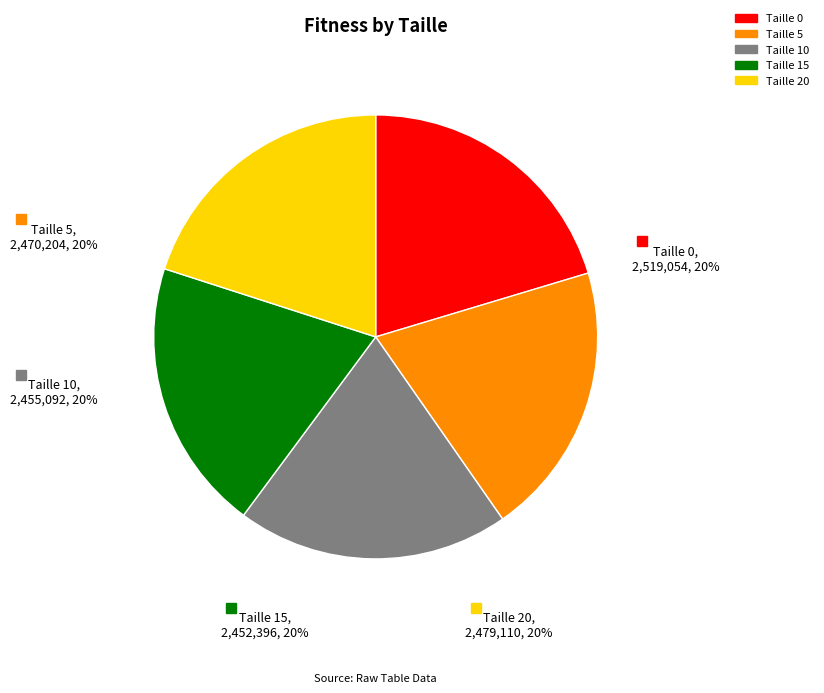

Is it true that Taille 0 is 34% of the pie?

False